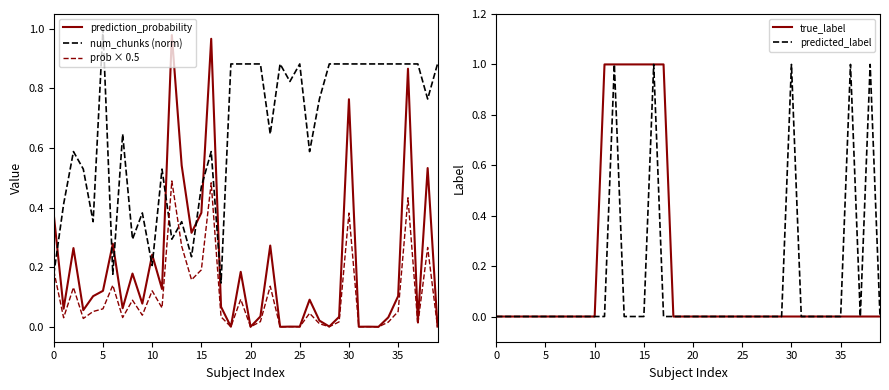

True or false: prediction_probability has more than 2 points higher than both neighbors.

True